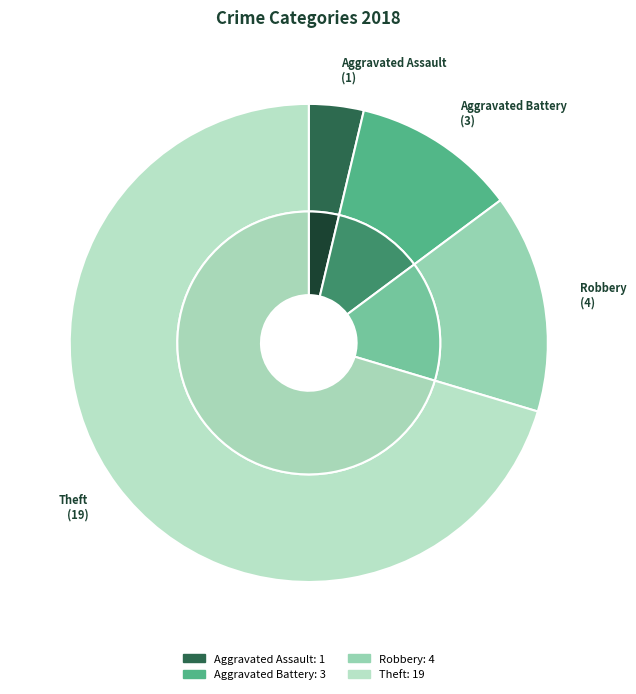

To the nearest percent, what is the combined percentage of Robbery and Aggravated Assault?

19%